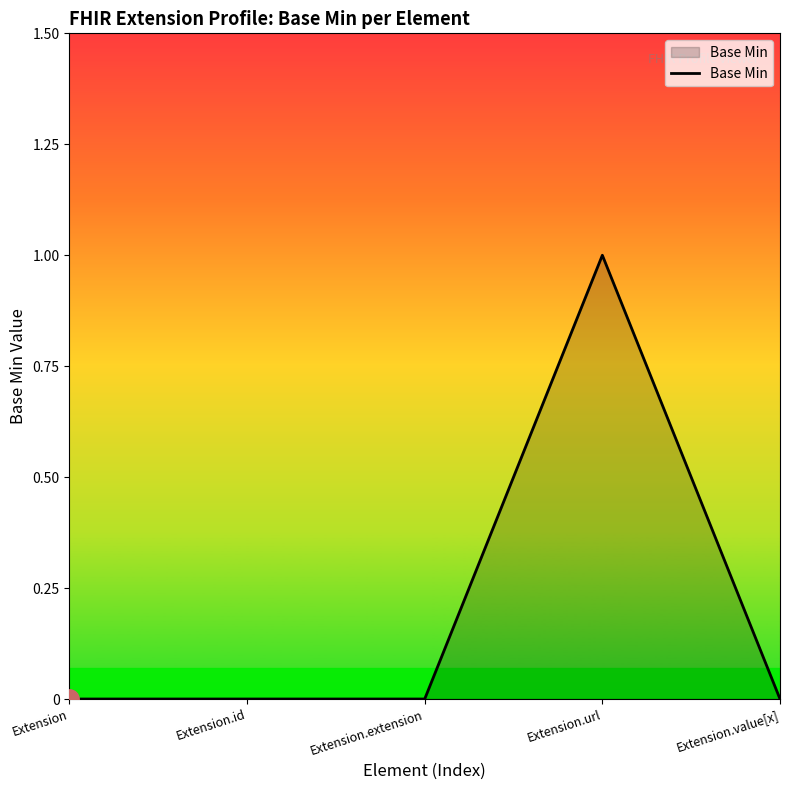

What is the change in value from Extension.id to Extension.url?

+1